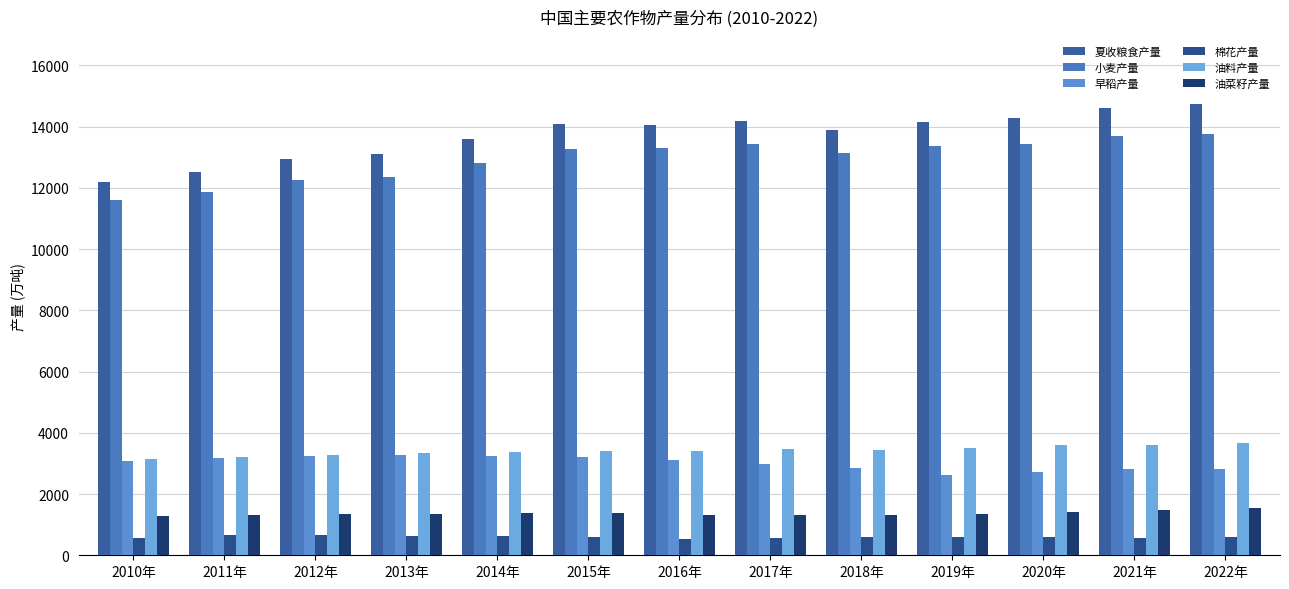

Count the number of categories in the chart.

13